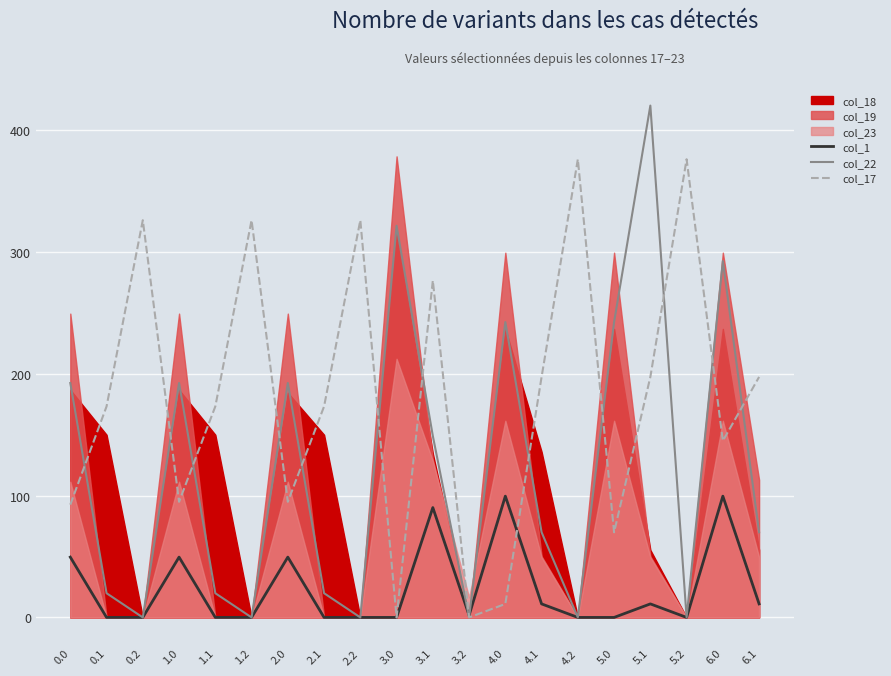

Which series has the largest total across all categories?

col_17